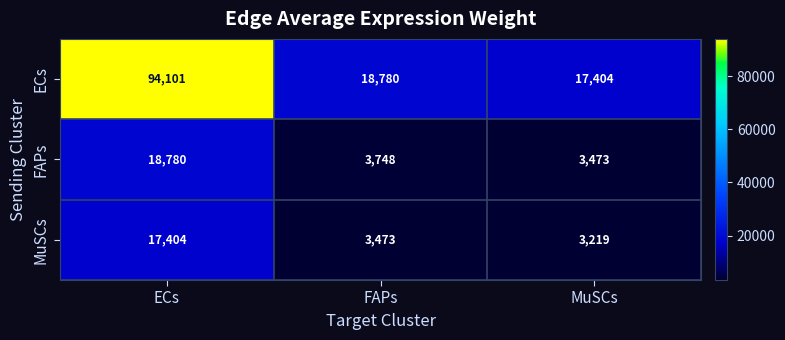

What is the sum of the MuSCs values at FAPs and MuSCs?

6692